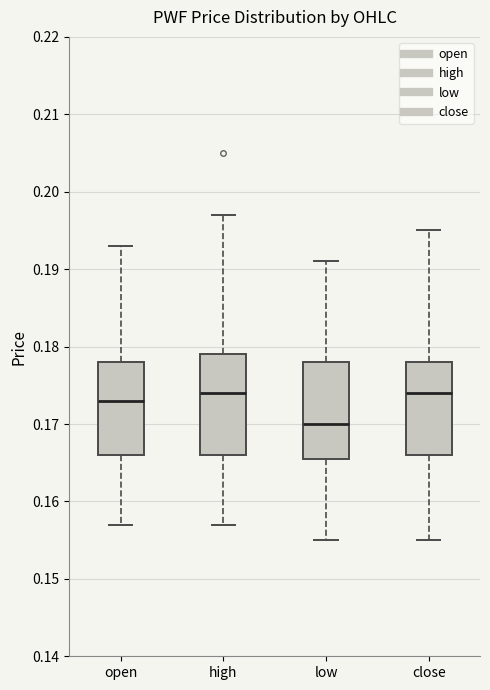

Reading left to right, read every box against the y-axis: the position of its median line, the range the box covers, and the ends of its whiskers. The values are not printed on the chart, so give them approximately, as read against the axis.

open: median 0.173, box 0.166 to 0.178, whiskers 0.157 to 0.193
high: median 0.174, box 0.166 to 0.179, whiskers 0.157 to 0.197
low: median 0.170, box 0.166 to 0.178, whiskers 0.155 to 0.191
close: median 0.174, box 0.166 to 0.178, whiskers 0.155 to 0.195